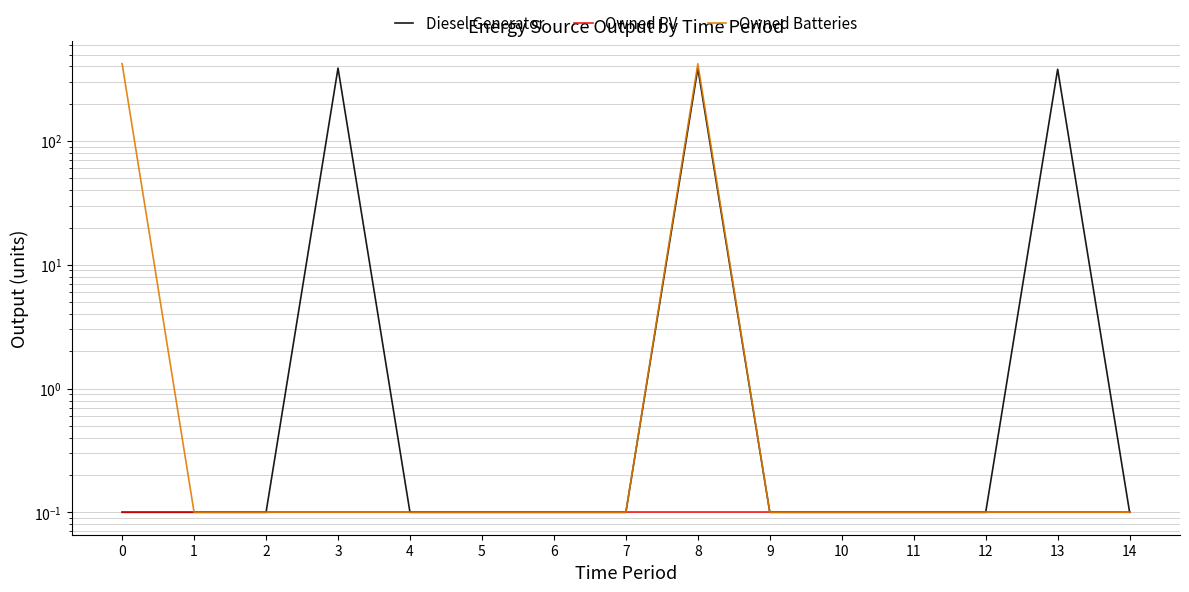

What is the average value of the Diesel Generator series?

77.1